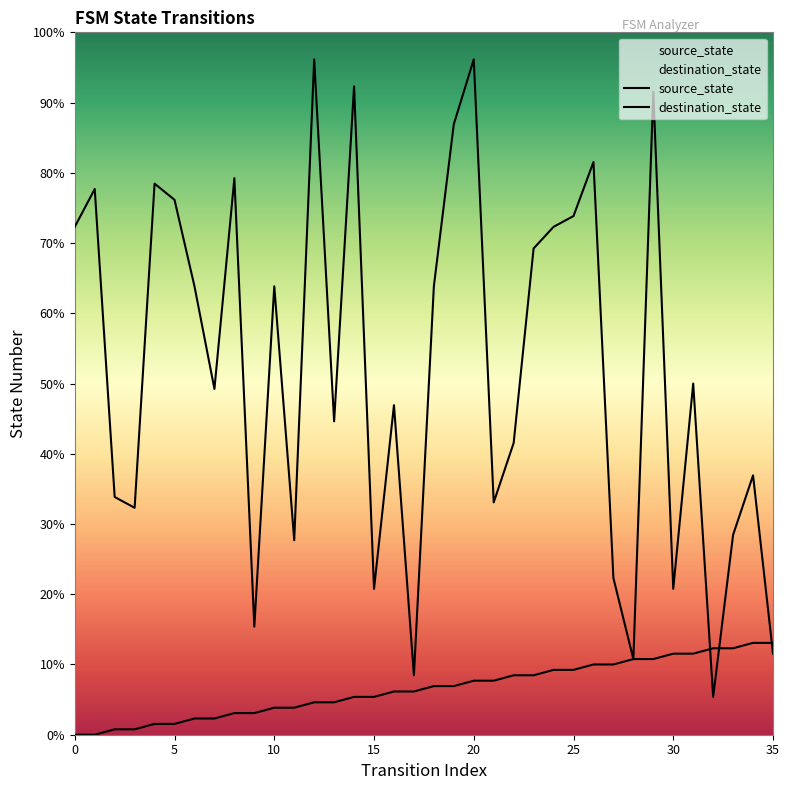

Is it true that source_state equals 13 at 16?

False